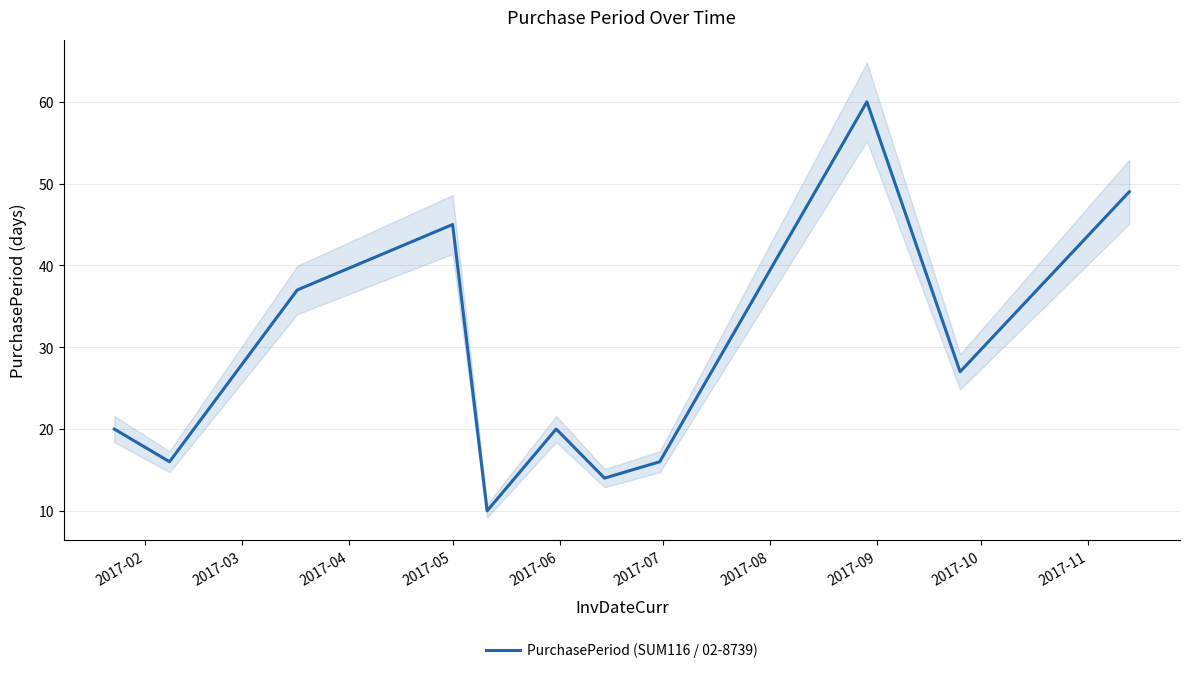

True or false: the data shows 3 at 2017-06.

False